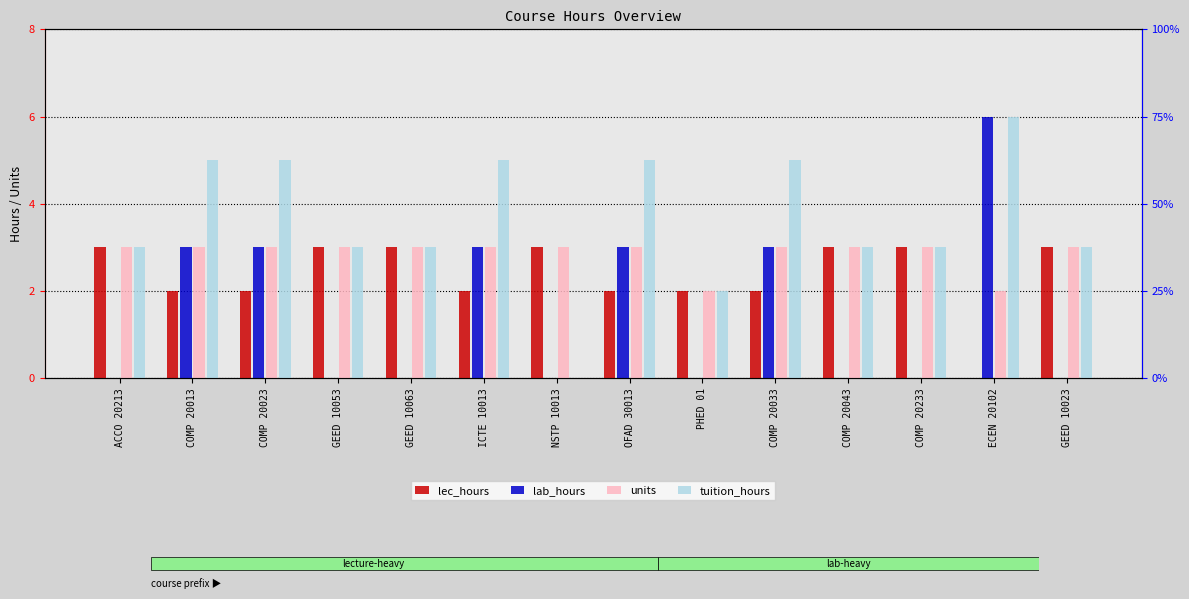

What is the difference between the maximum and minimum values in the lec_hours series?

3